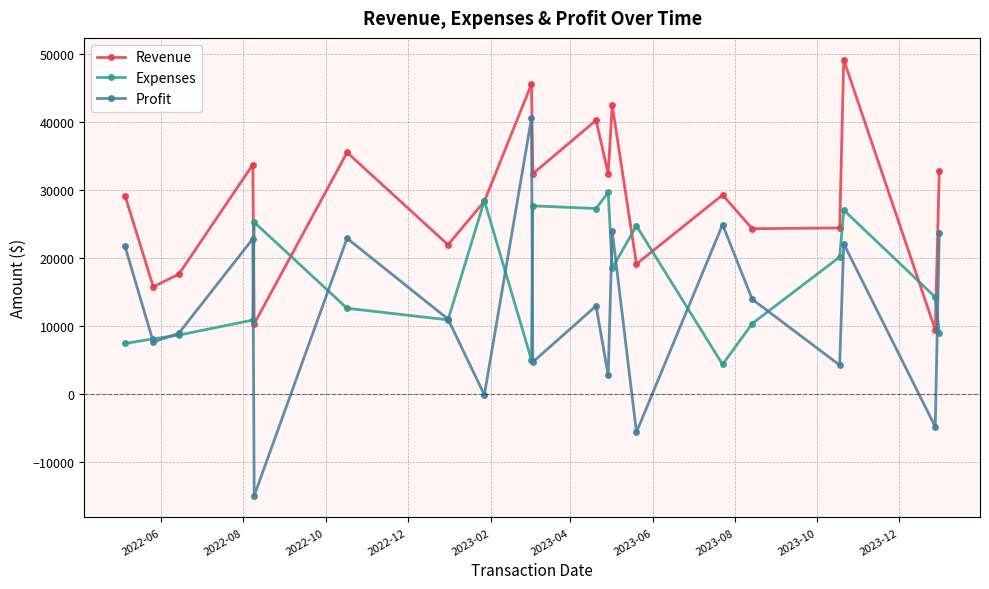

What is the difference between the maximum and minimum values in the Expenses series?

25312